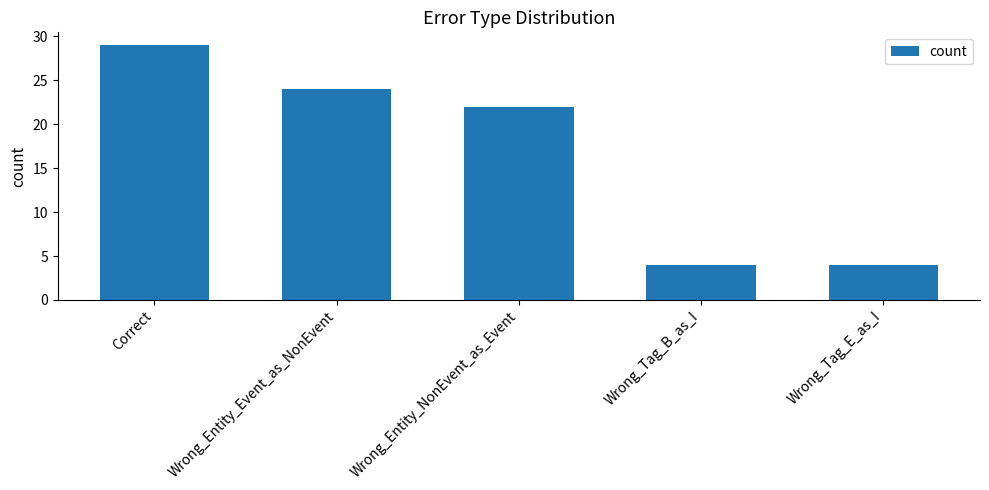

Reading left to right, extract all data points from this chart.

Correct=29	Wrong_Entity_Event_as_NonEvent=24	Wrong_Entity_NonEvent_as_Event=22	Wrong_Tag_B_as_I=4	Wrong_Tag_E_as_I=4